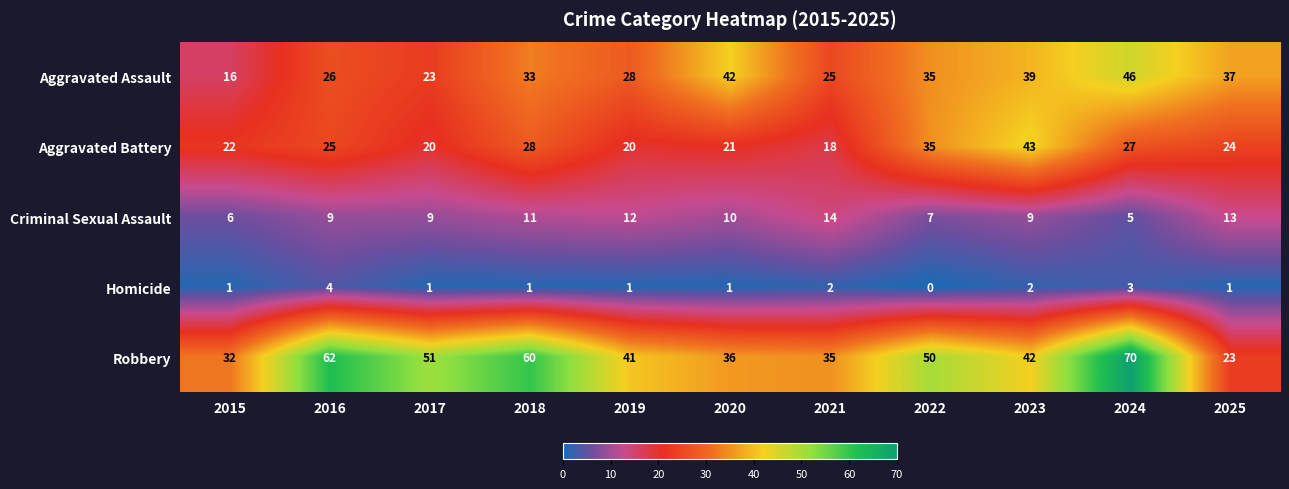

The Robbery series shows 99 at 2016. True or false?

False